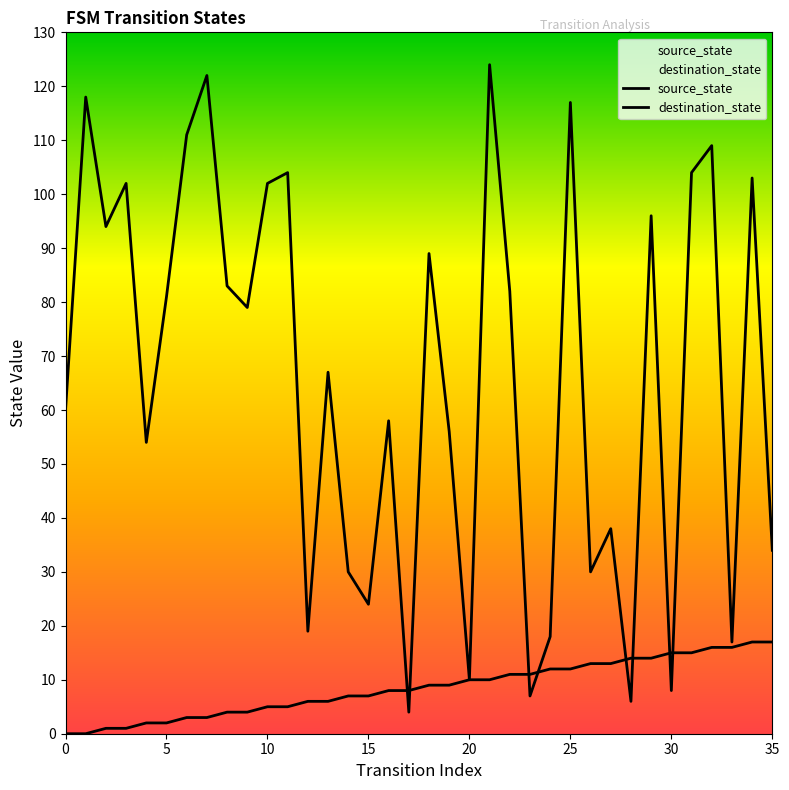

What is the difference between the maximum and minimum values in the destination_state series?

120